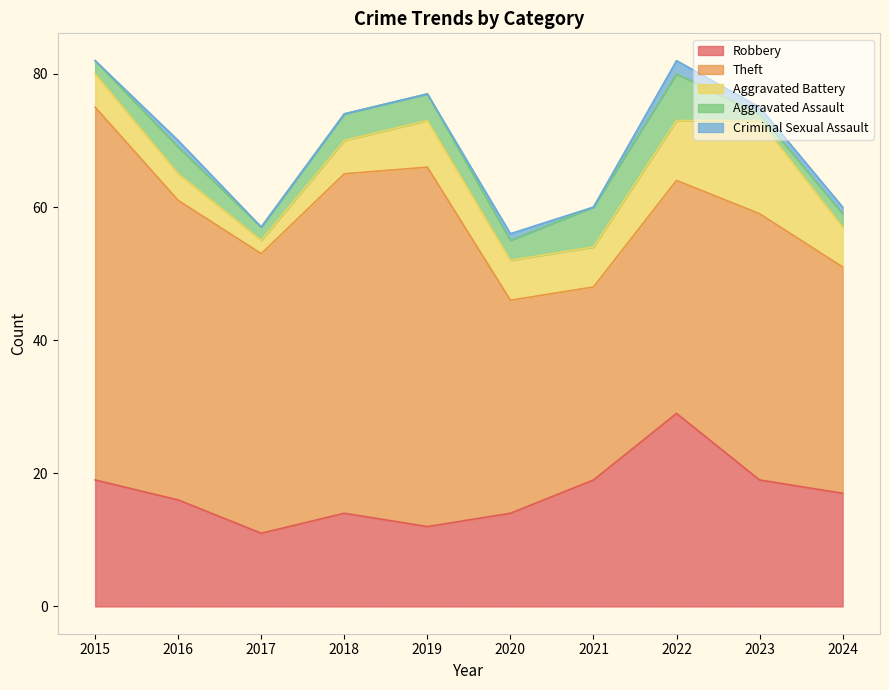

Which series has the largest total across all categories?

Theft